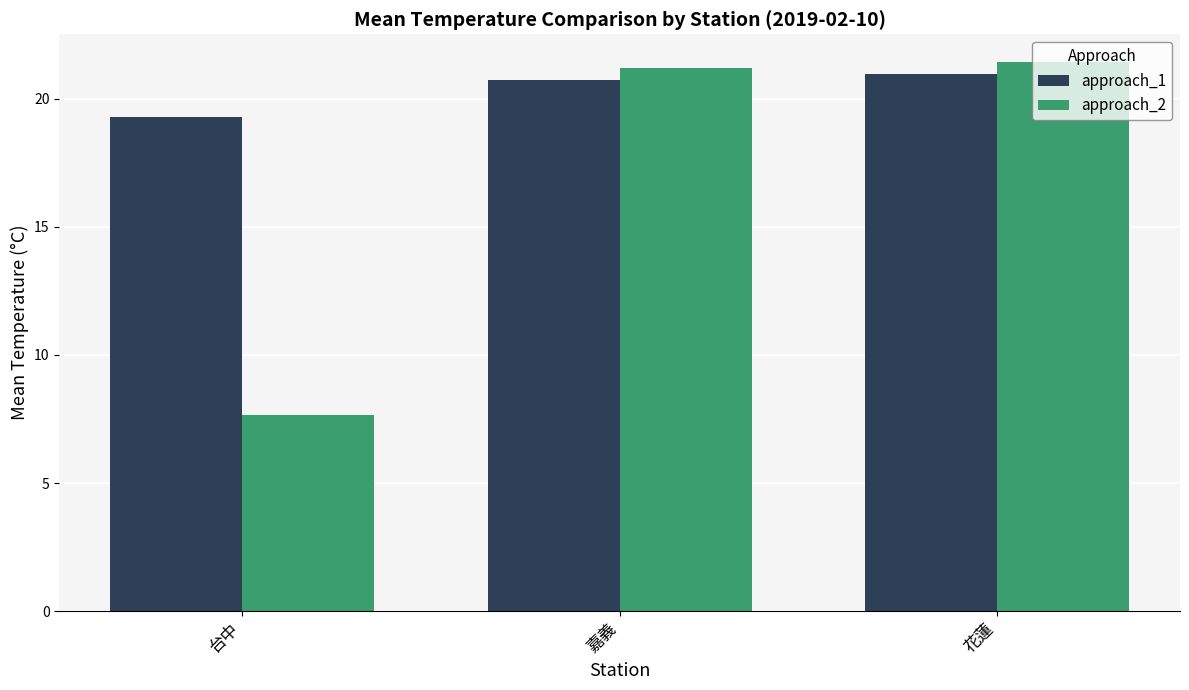

At 台中, list the series in order from smallest to largest.

approach_2, approach_1